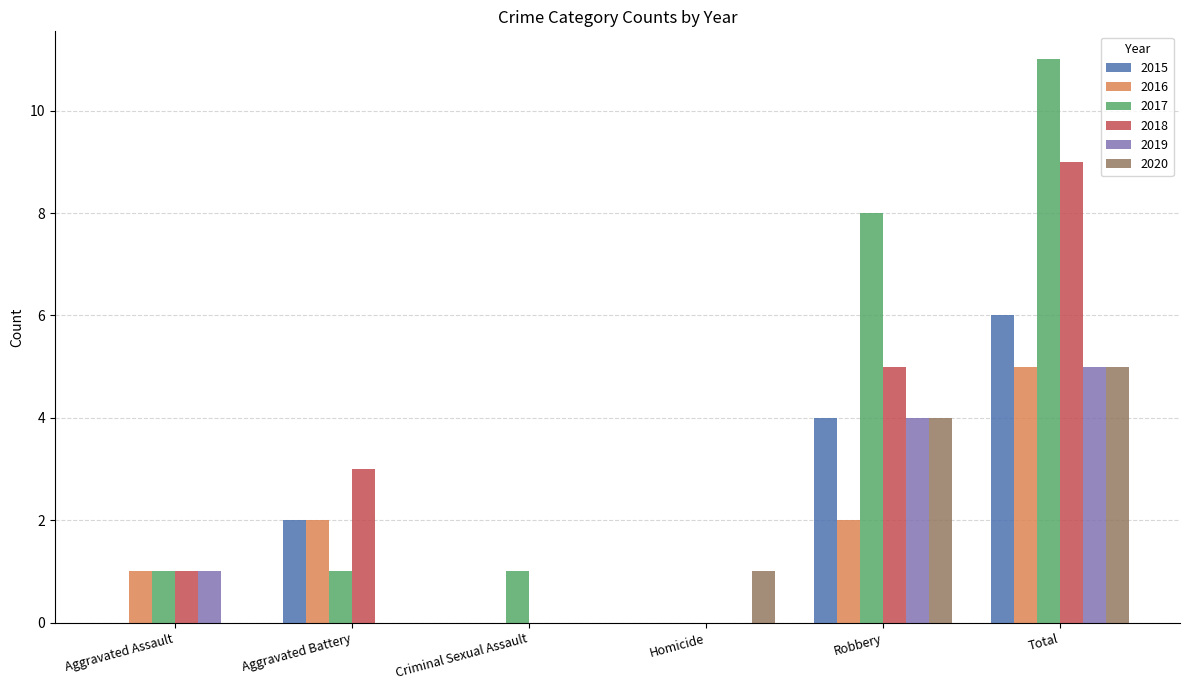

Which series changed the most between Criminal Sexual Assault and Robbery?

2017